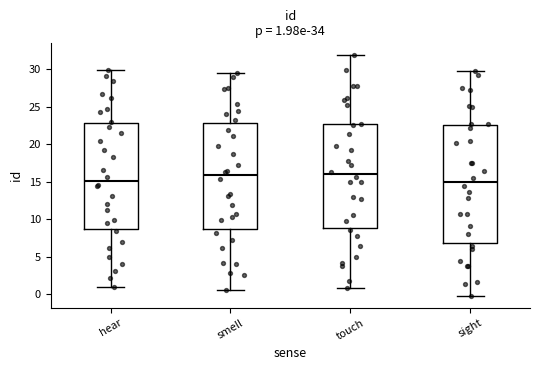

Which box is the tallest, from its lower edge to its upper edge?

sight